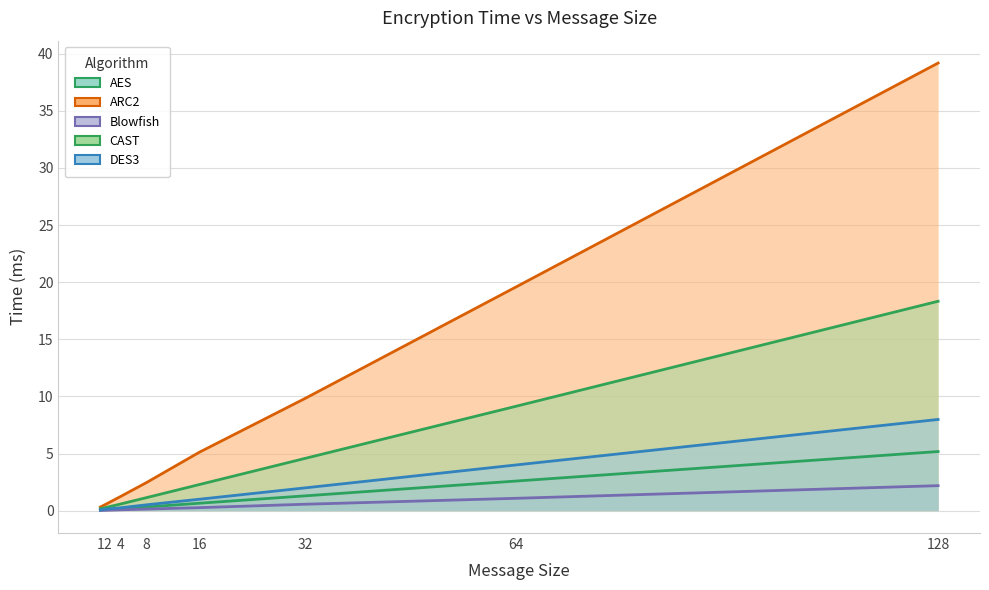

Between 1 and 64, which series saw the biggest shift?

ARC2